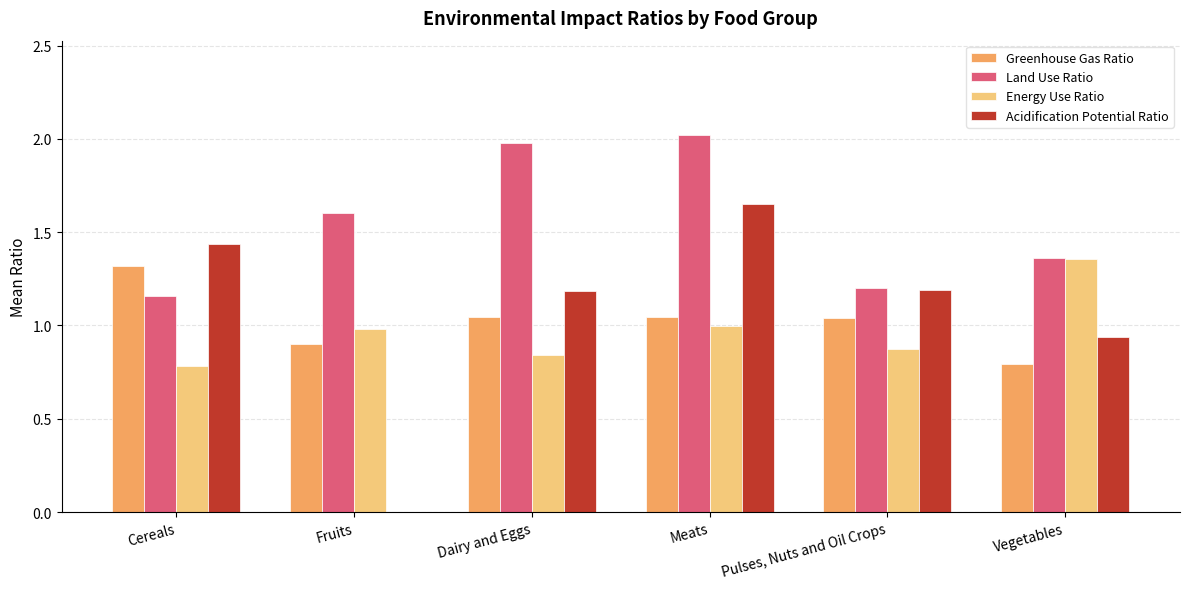

At which category is the sum across all series the highest?

Meats